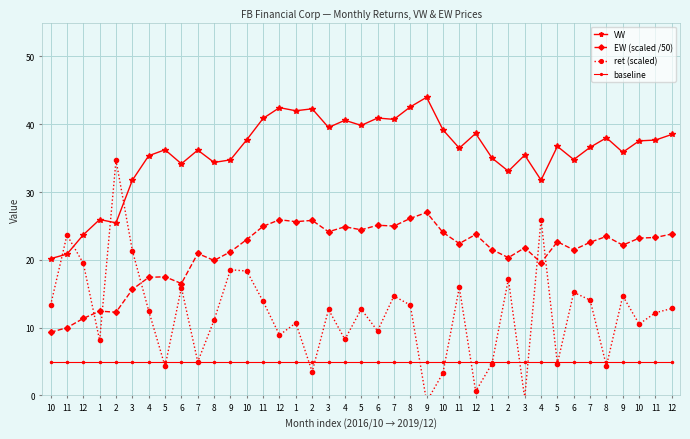

What is the lowest value of the EW (scaled /50) series?

9.3